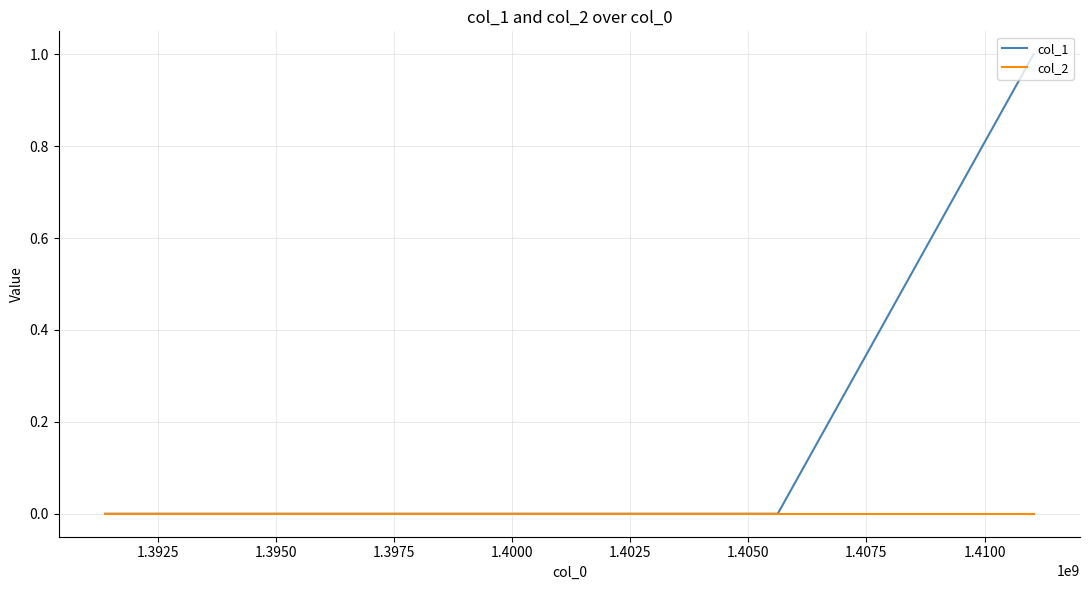

List the series in order of their peak value, highest first.

col_1, col_2